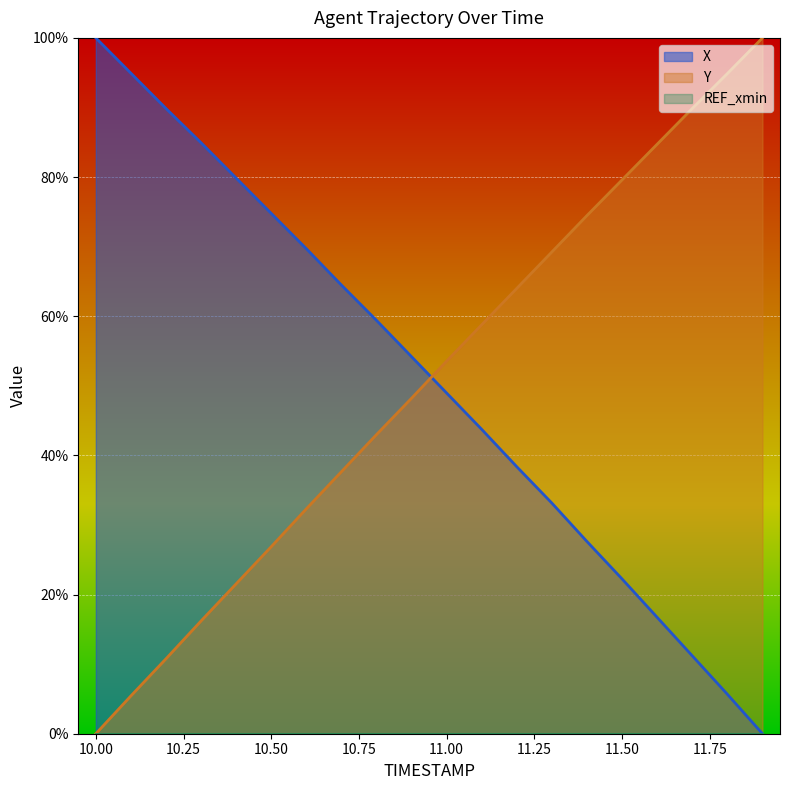

Which has a higher value, 10.1 or 10.5?

10.1